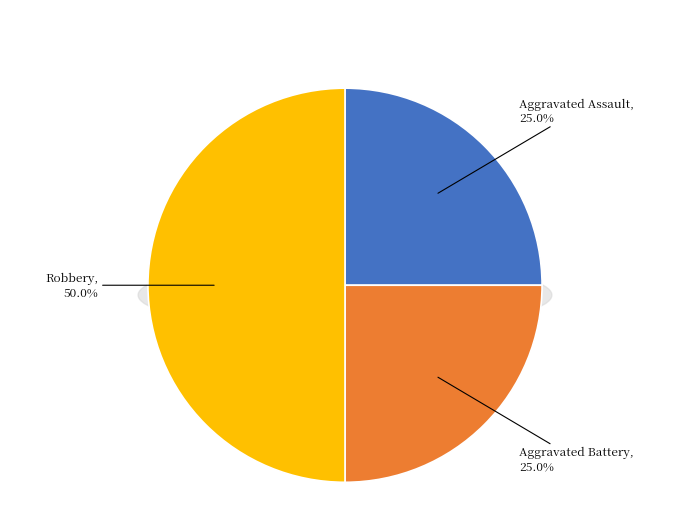

What is the ratio of the value at Robbery to the value at Aggravated Battery?

2.0